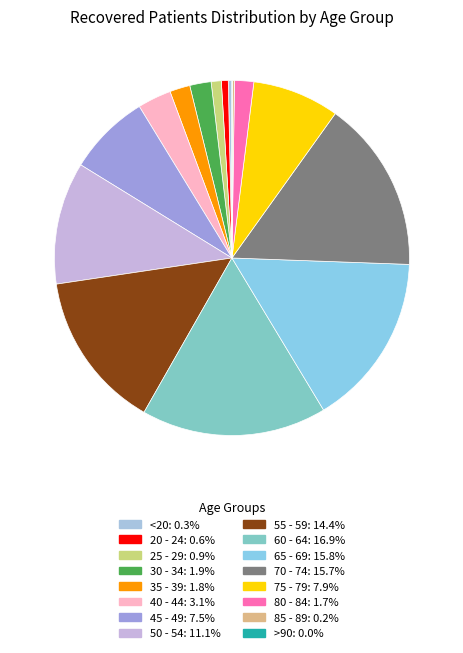

How many segments does this pie chart have?

16